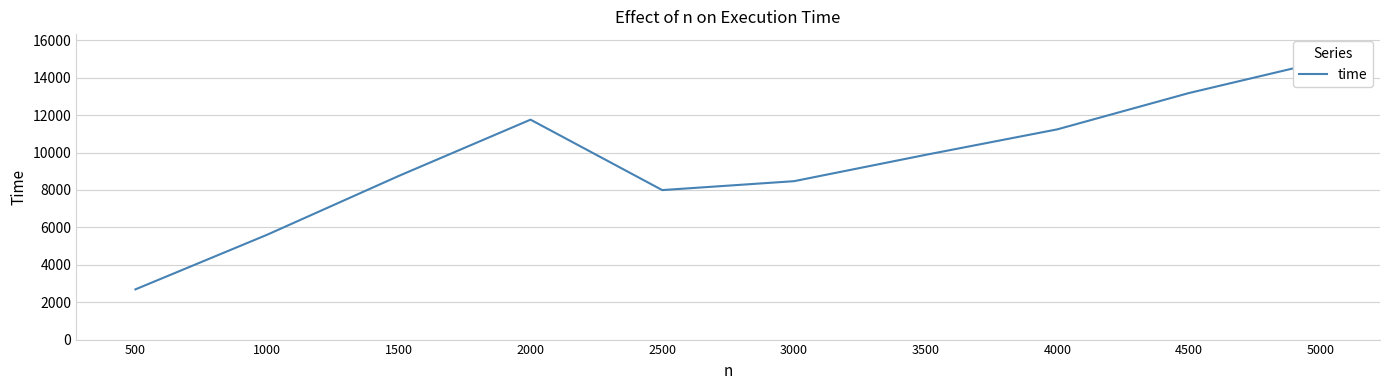

Approximately how many times larger is the value at 4000 compared to 4500?

0.9